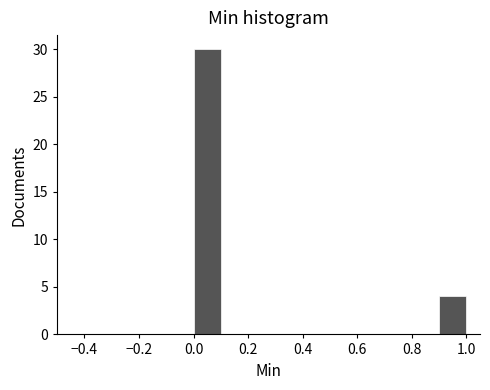

How tall is the bar that spans 0.9 to 1.0 on the x-axis? The values are not printed on the chart, so give them approximately, as read against the axis.

4